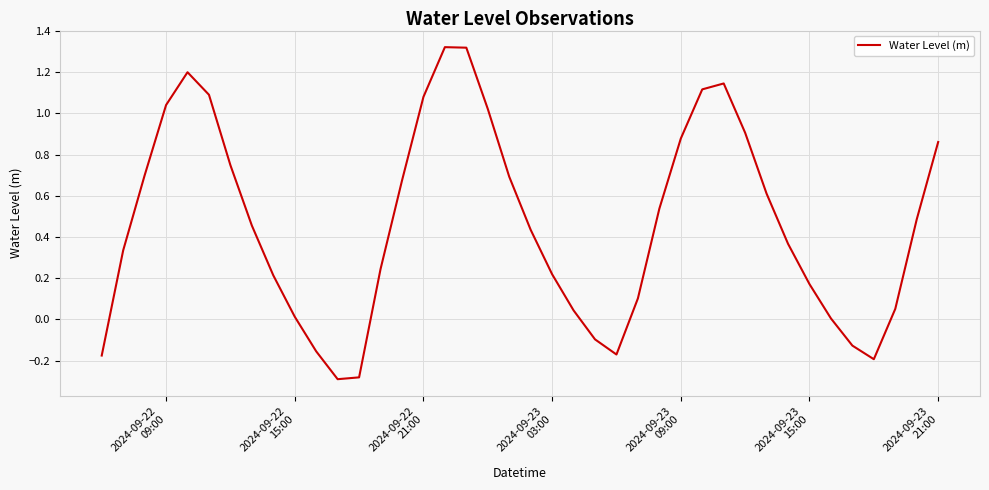

How many interior local valleys (lower than both neighbors) does the data have?

3